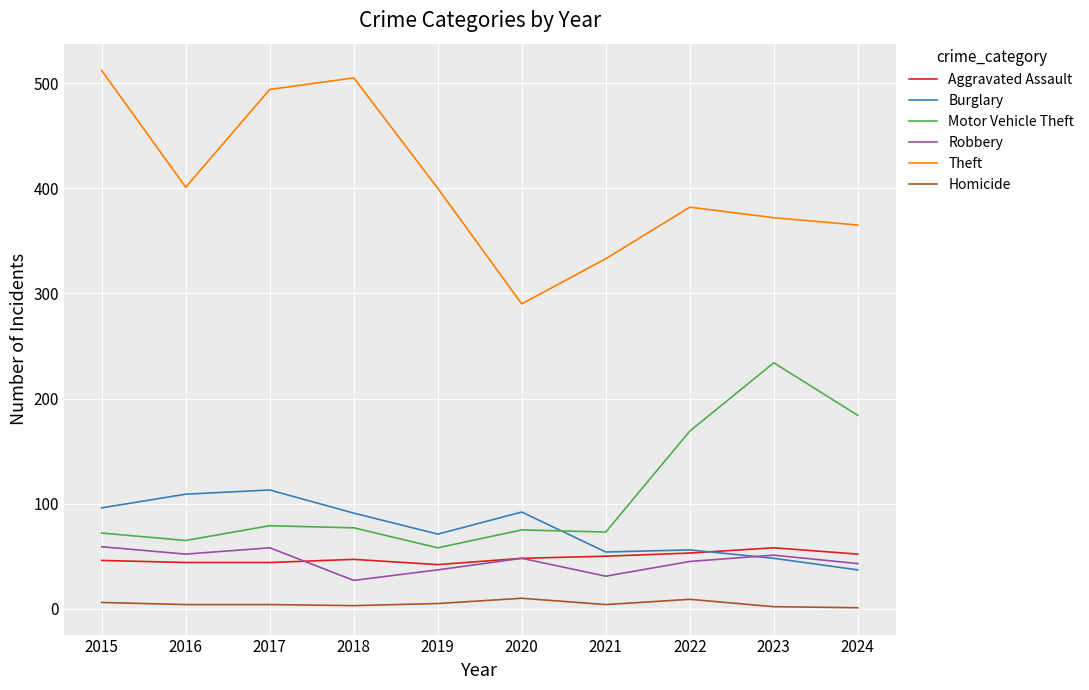

What is the sum of the Robbery values at 2021 and 2018?

58